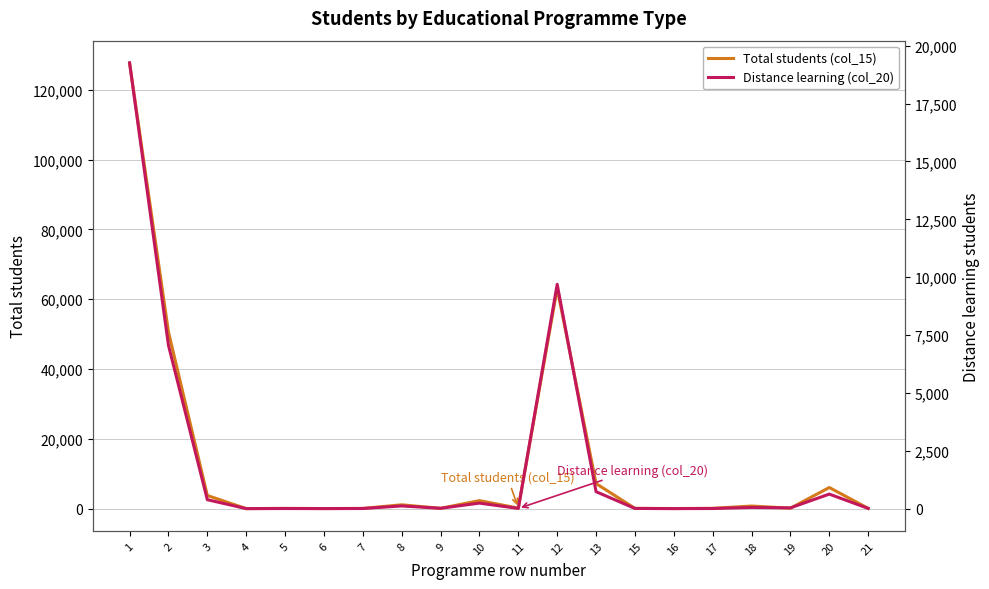

Read the Total students (col_15) value at 2, to the nearest 50.

50600